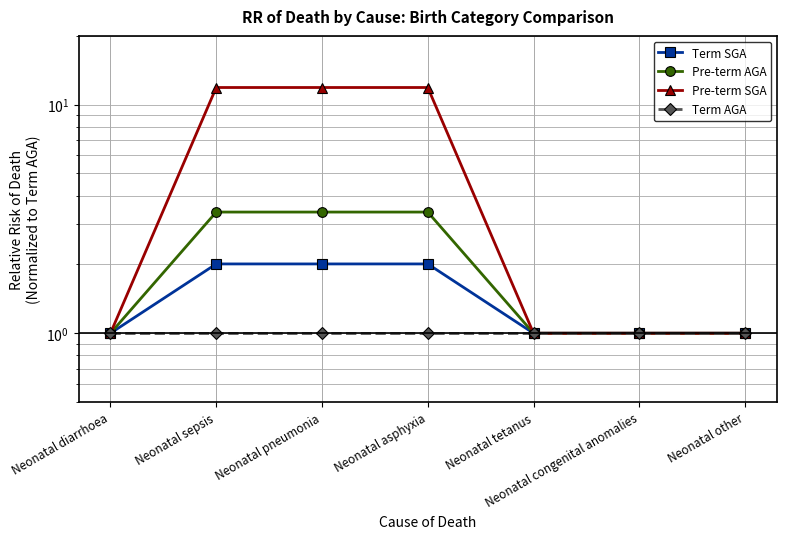

Read the Pre-term SGA value at Neonatal diarrhoea.

1.0